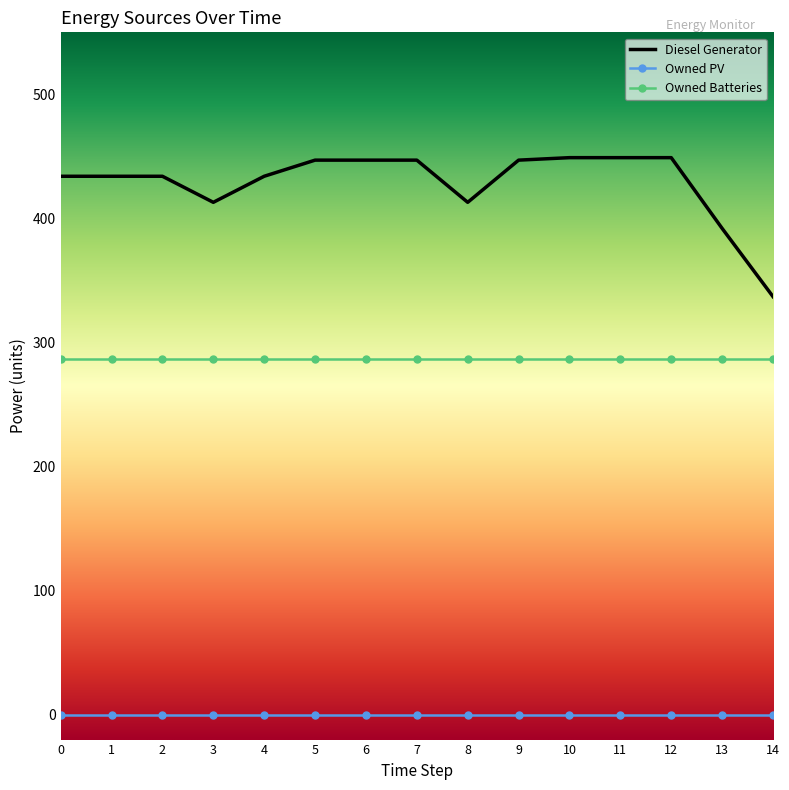

True or false: Diesel Generator and Owned PV cross at least once.

False